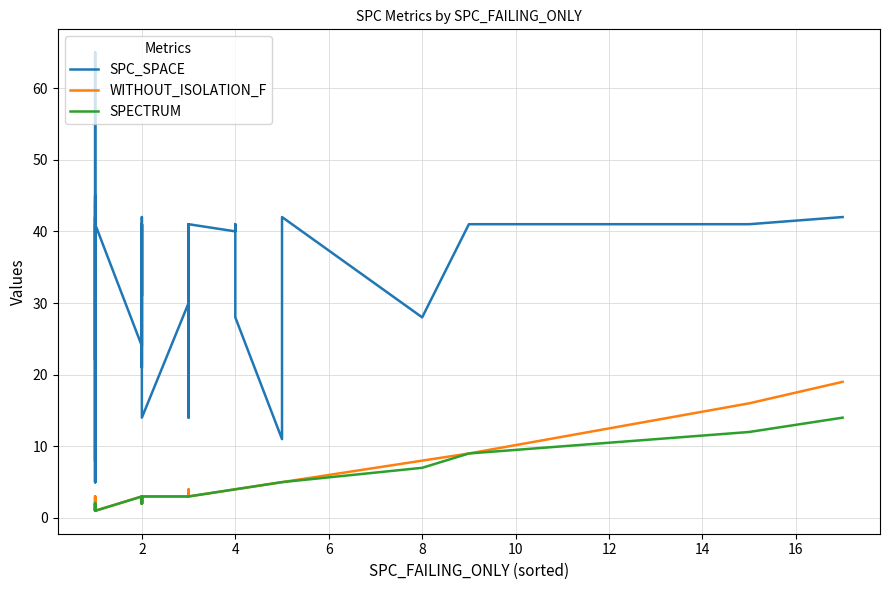

What are all the series names shown in the legend?

SPC_SPACE, WITHOUT_ISOLATION_F, SPECTRUM